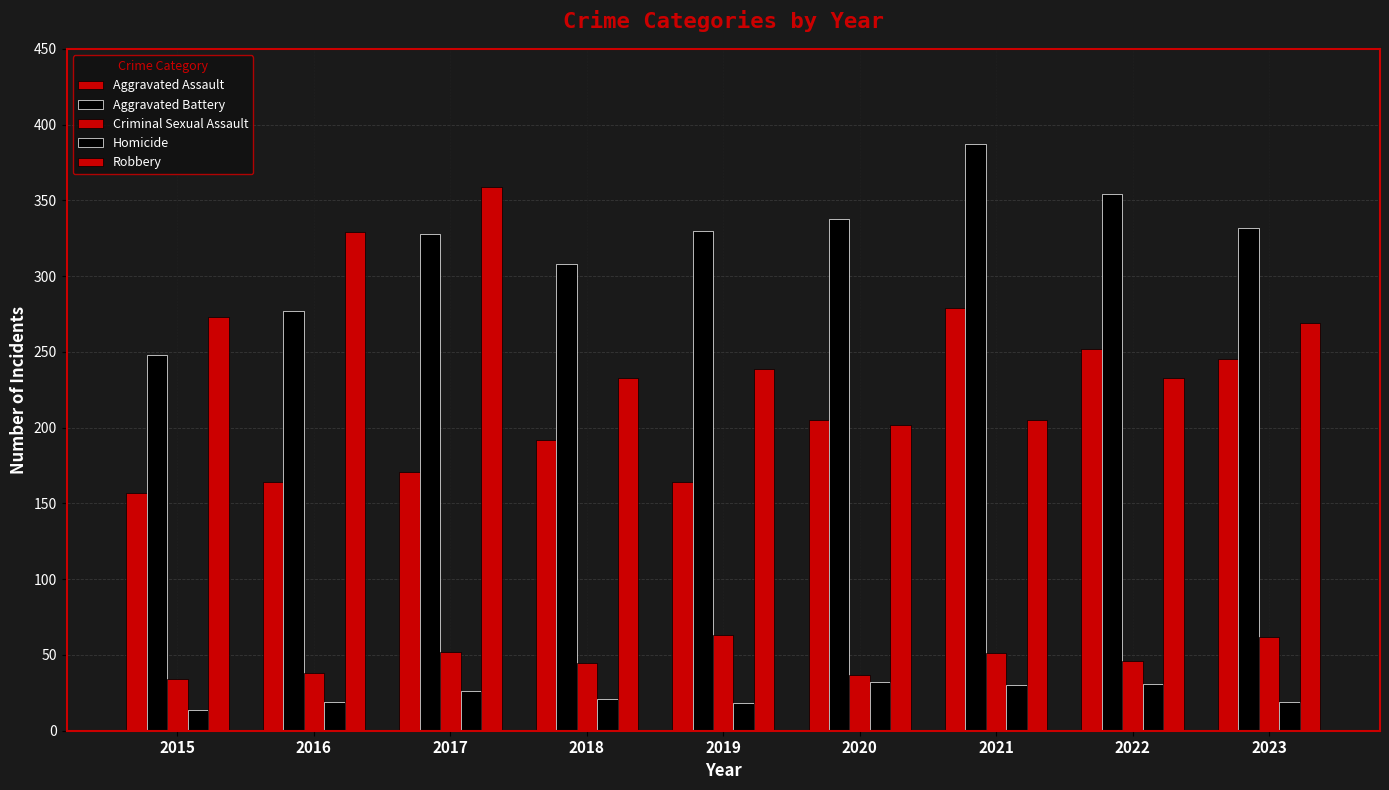

How many data points in Robbery are less than 239?

4